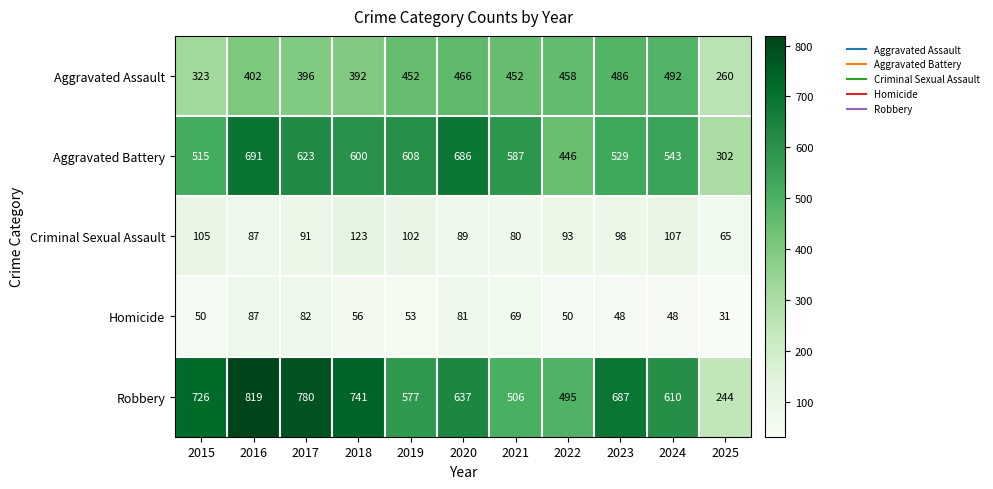

Which series has the widest spread of values?

Robbery